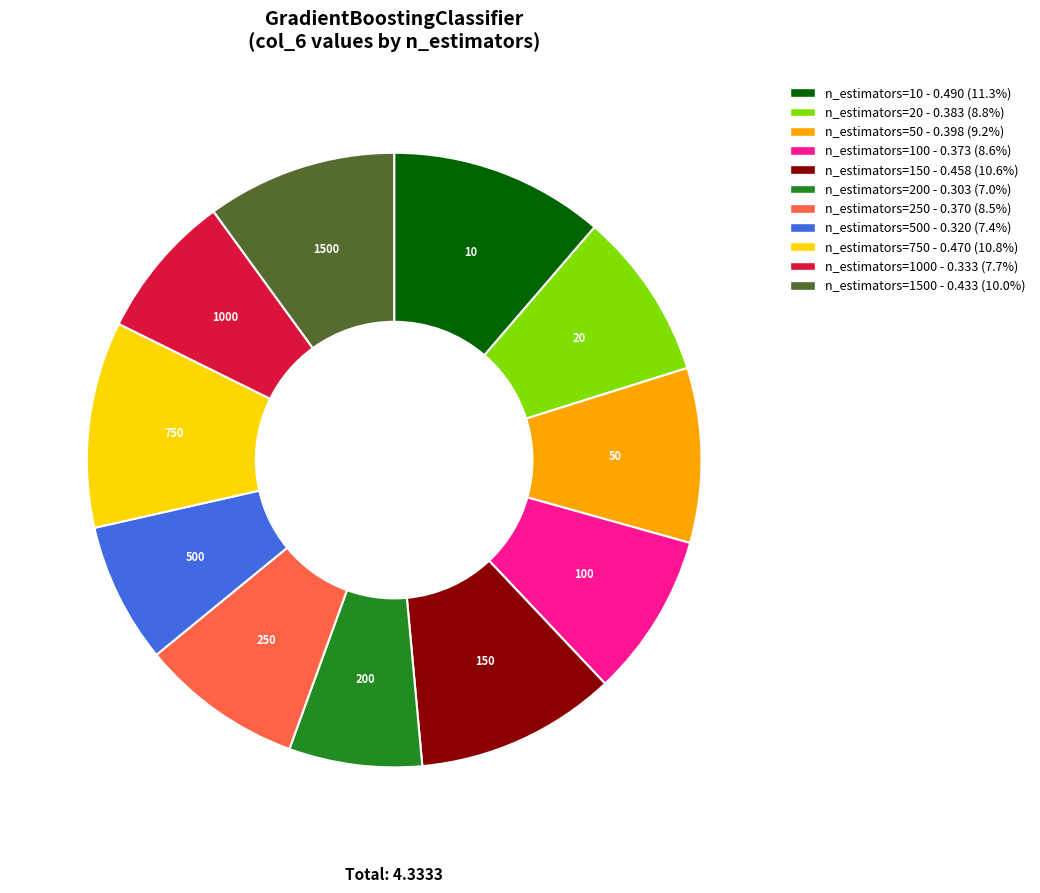

Is there a majority slice in this chart?

No